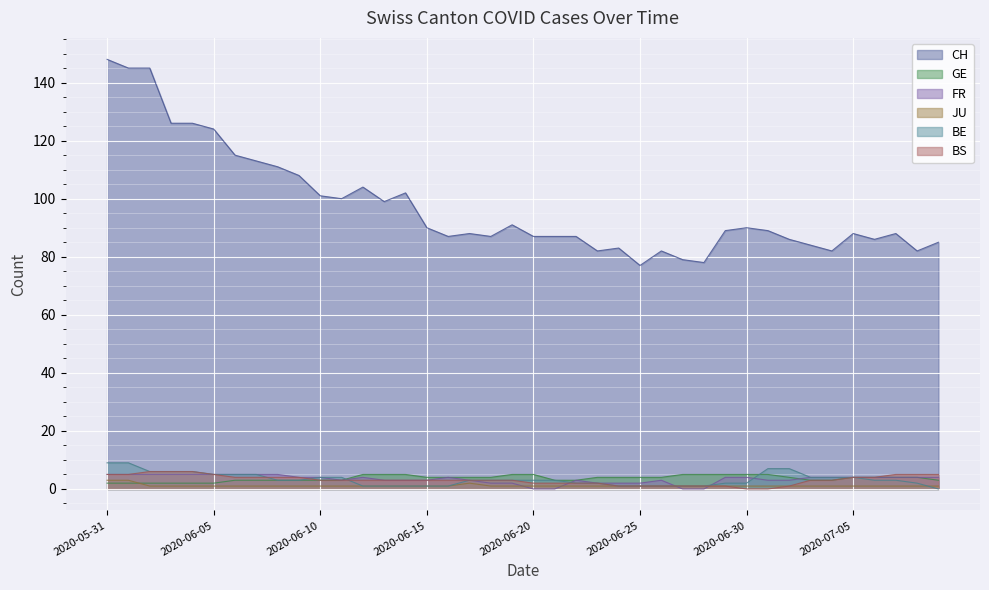

What value does the GE series have at 2020-07-04?

3